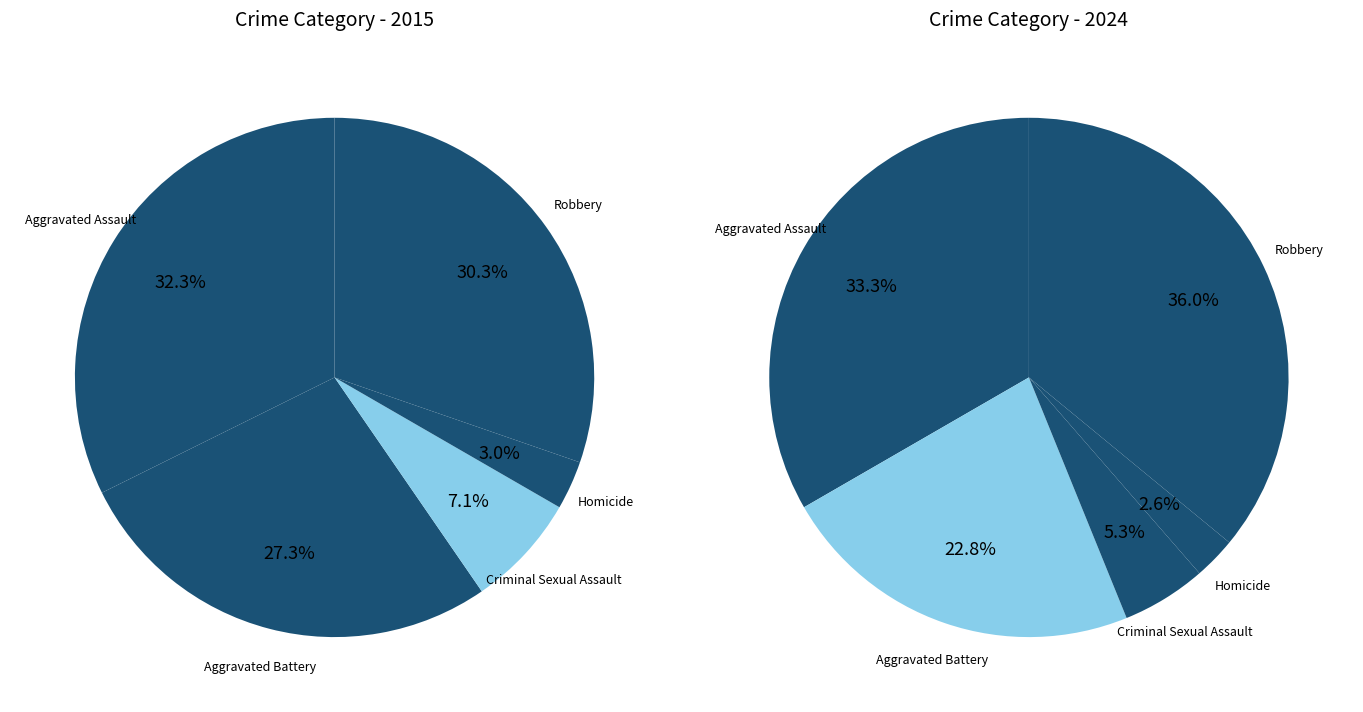

Is Criminal Sexual Assault the majority of the pie?

No